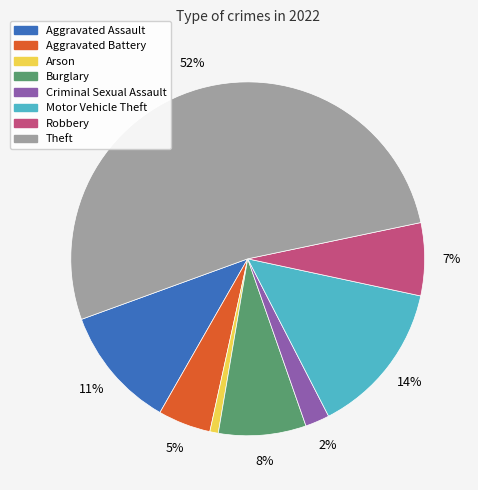

Does Motor Vehicle Theft represent more than half of the total?

No